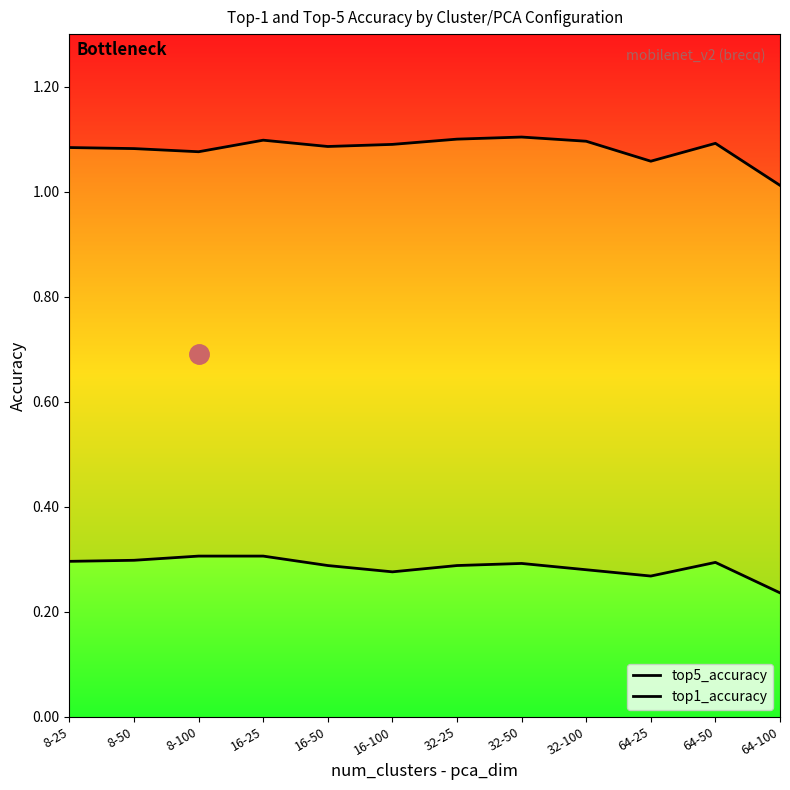

What is the label of the 2nd point from the right?

64-50